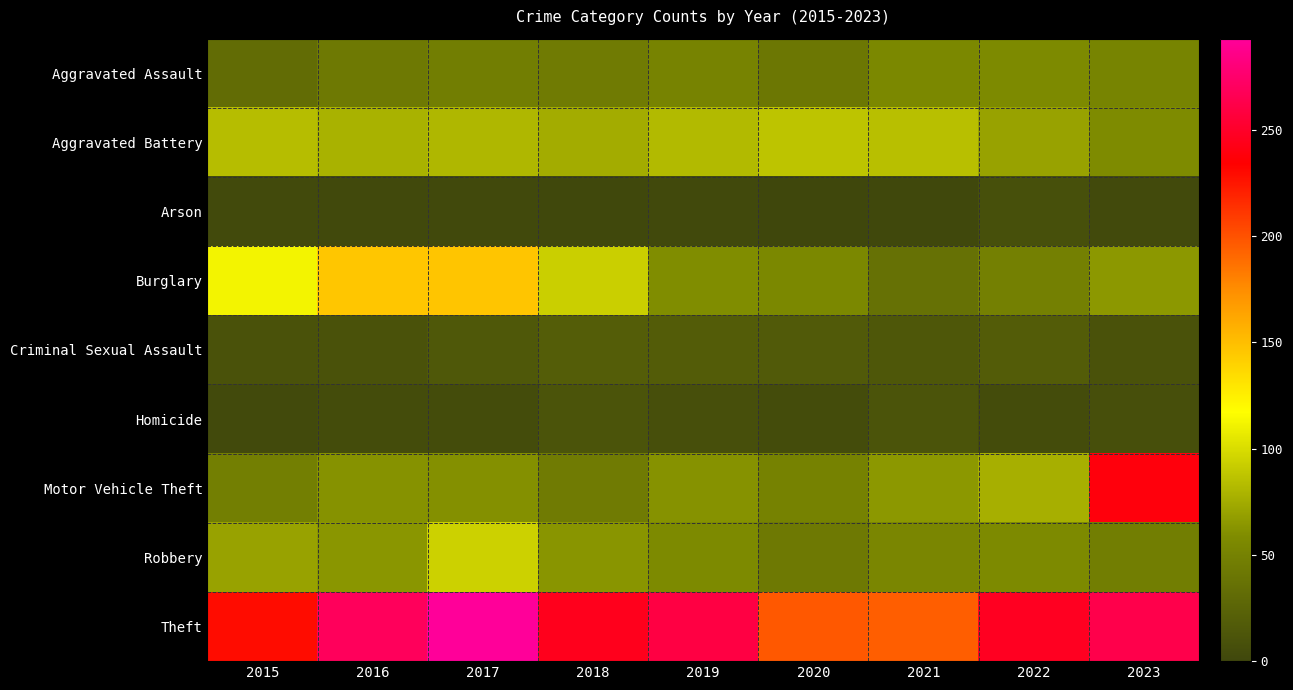

What is the total value across all series at 2021?

516